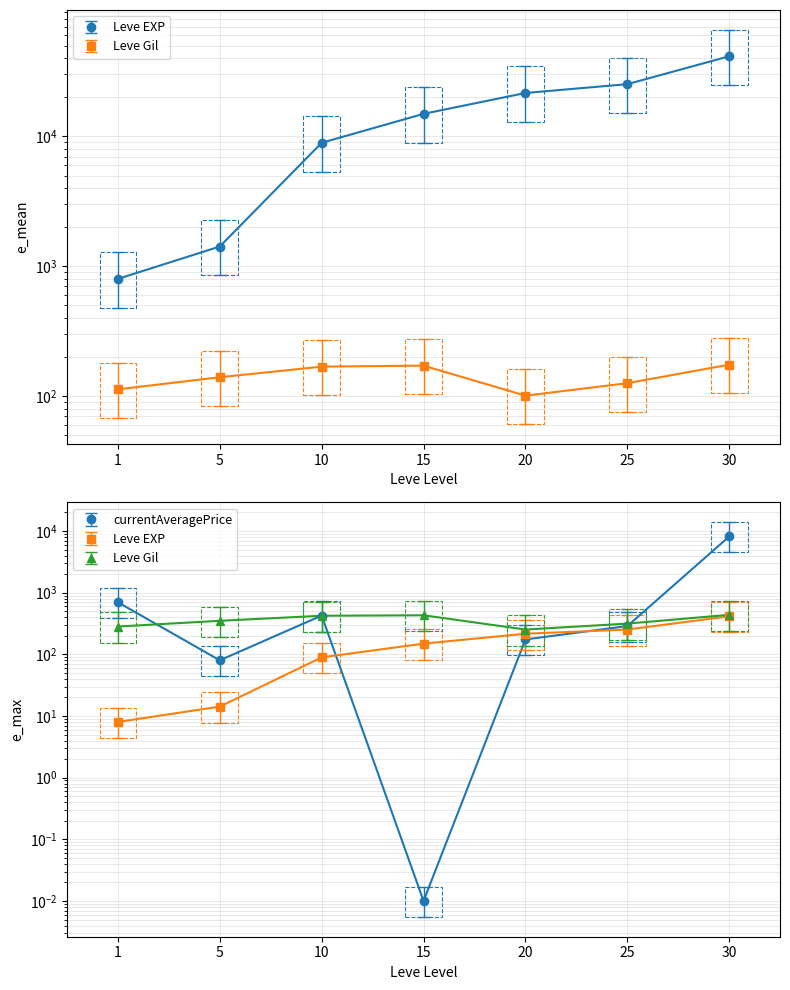

True or false: currentAveragePrice has a value of 80.0 at 5.

True